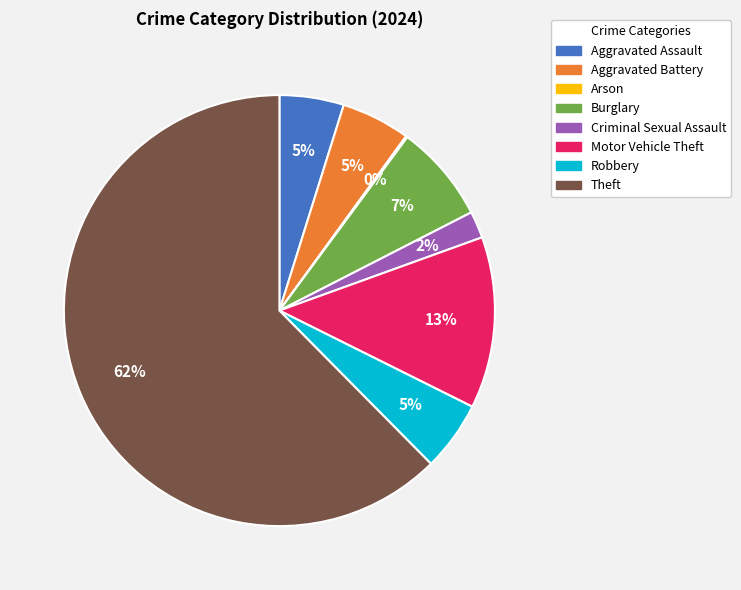

To the nearest percent, what is the combined percentage of Criminal Sexual Assault and Robbery?

7%